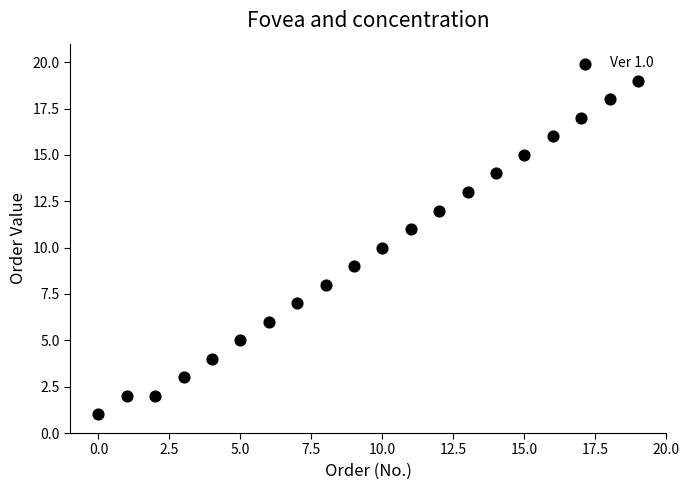

What is the range of Y values (max minus min)?

18